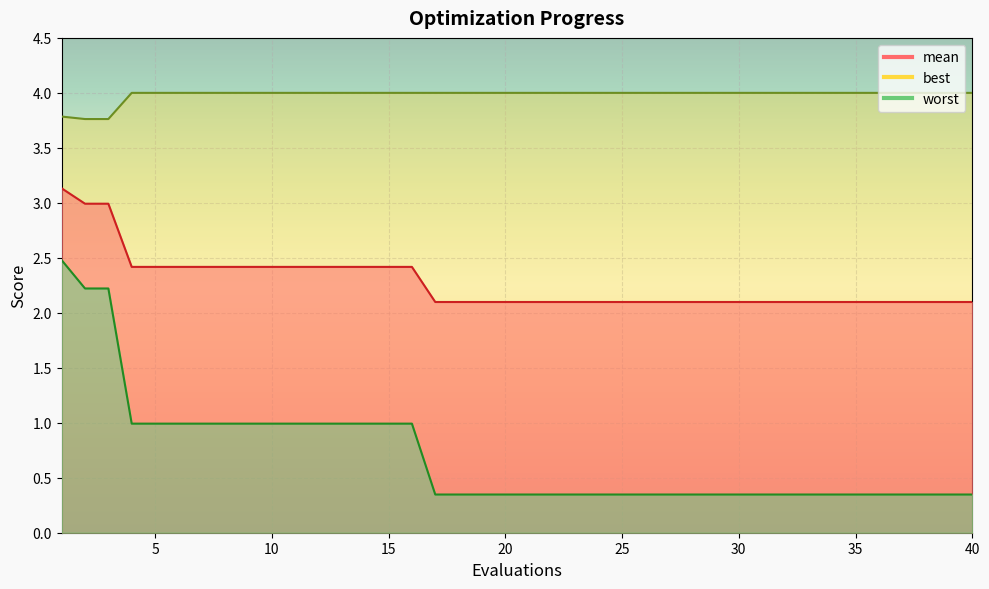

Reading left to right, list all the values displayed in this chart.

mean: 1=3.1	2=3.0	3=3.0	4=2.4	5=2.4	6=2.4	7=2.4	8=2.4	9=2.4	10=2.4	11=2.4	12=2.4	13=2.4	14=2.4	15=2.4	16=2.4	17=2.1	18=2.1	19=2.1	20=2.1	21=2.1	22=2.1	23=2.1	24=2.1	25=2.1	26=2.1	27=2.1	28=2.1	29=2.1	30=2.1	31=2.1	32=2.1	33=2.1	34=2.1	35=2.1	36=2.1	37=2.1	38=2.1	39=2.1	40=2.1
best: 1=2.5	2=2.2	3=2.2	4=1.0	5=1.0	6=1.0	7=1.0	8=1.0	9=1.0	10=1.0	11=1.0	12=1.0	13=1.0	14=1.0	15=1.0	16=1.0	17=0.3	18=0.3	19=0.3	20=0.3	21=0.3	22=0.3	23=0.3	24=0.3	25=0.3	26=0.3	27=0.3	28=0.3	29=0.3	30=0.3	31=0.3	32=0.3	33=0.3	34=0.3	35=0.3	36=0.3	37=0.3	38=0.3	39=0.3	40=0.3
worst: 1=3.8	2=3.8	3=3.8	4=4.0	5=4.0	6=4.0	7=4.0	8=4.0	9=4.0	10=4.0	11=4.0	12=4.0	13=4.0	14=4.0	15=4.0	16=4.0	17=4.0	18=4.0	19=4.0	20=4.0	21=4.0	22=4.0	23=4.0	24=4.0	25=4.0	26=4.0	27=4.0	28=4.0	29=4.0	30=4.0	31=4.0	32=4.0	33=4.0	34=4.0	35=4.0	36=4.0	37=4.0	38=4.0	39=4.0	40=4.0